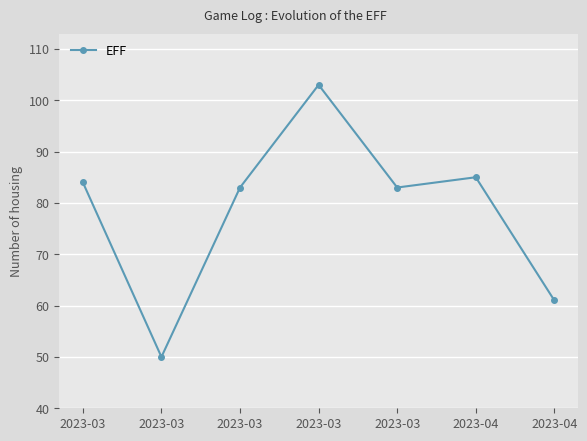

Reading left to right, what are all the values shown in this chart?

84	50	83	103	83	85	61